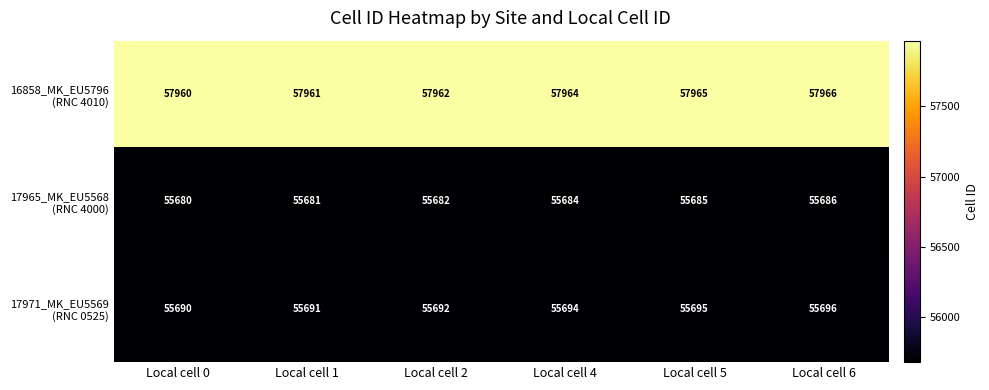

What is the spread (max minus min) of values at Local cell 6?

2280